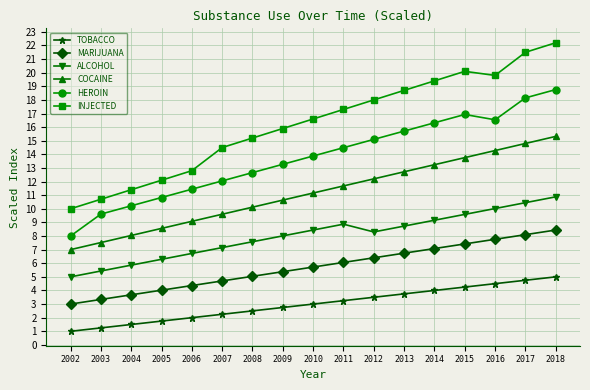

What is the sum of all COCAINE values?

189.7